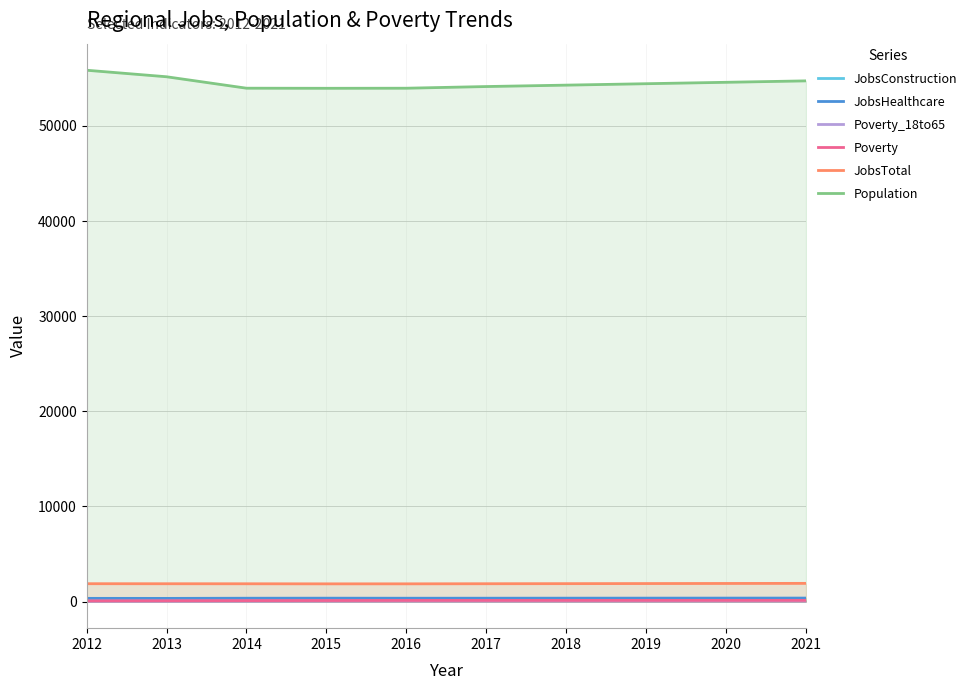

The JobsConstruction series shows 112 at 2020. True or false?

True